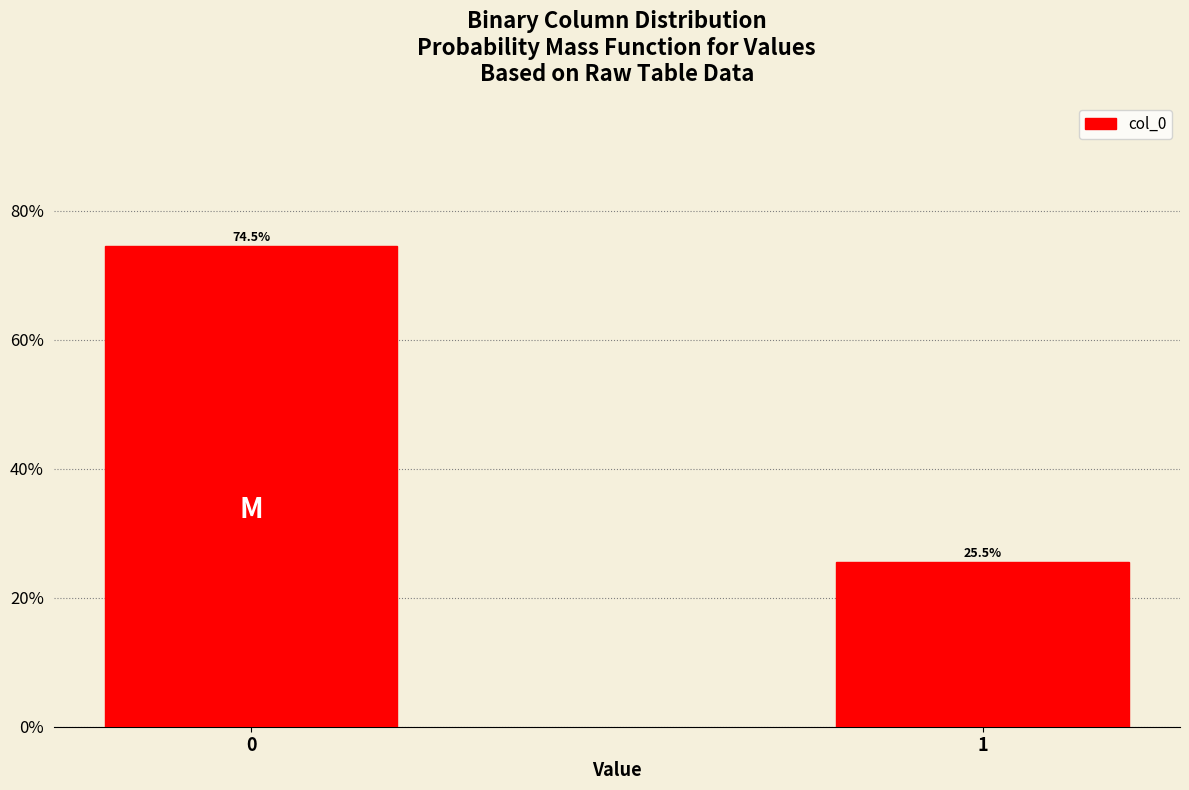

Reading right to left, transcribe all the data shown in this chart.

1=25.5	0=74.5